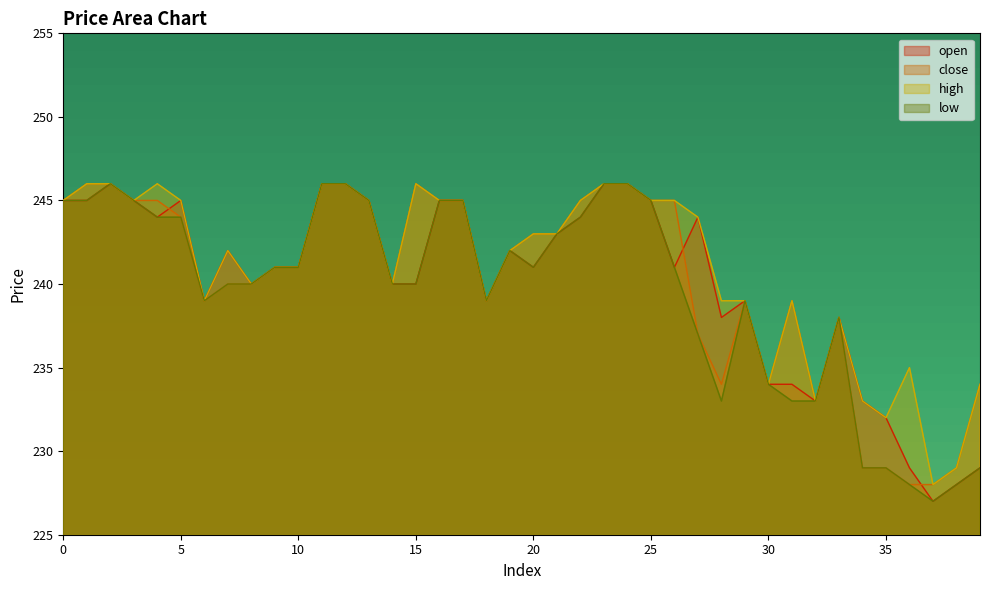

How many lines are shown in the chart?

4